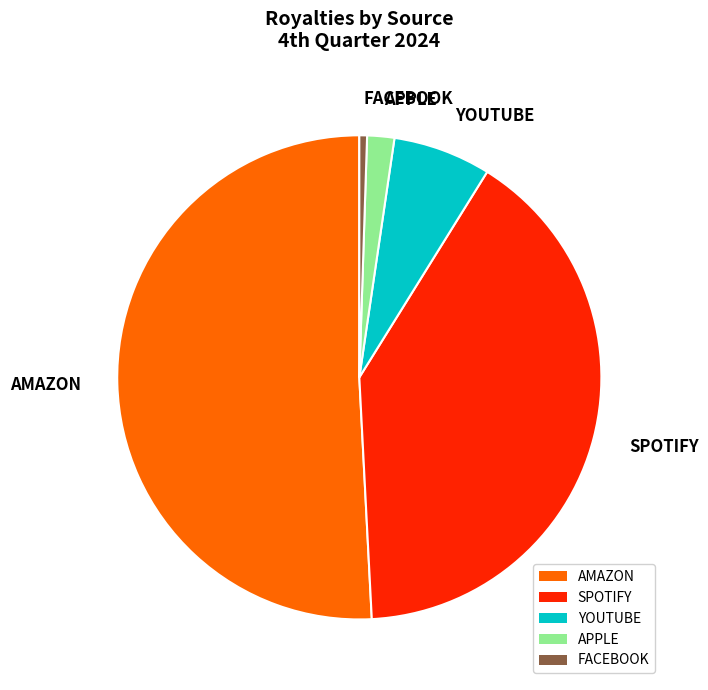

Is it true that AMAZON is 51% of the pie?

True